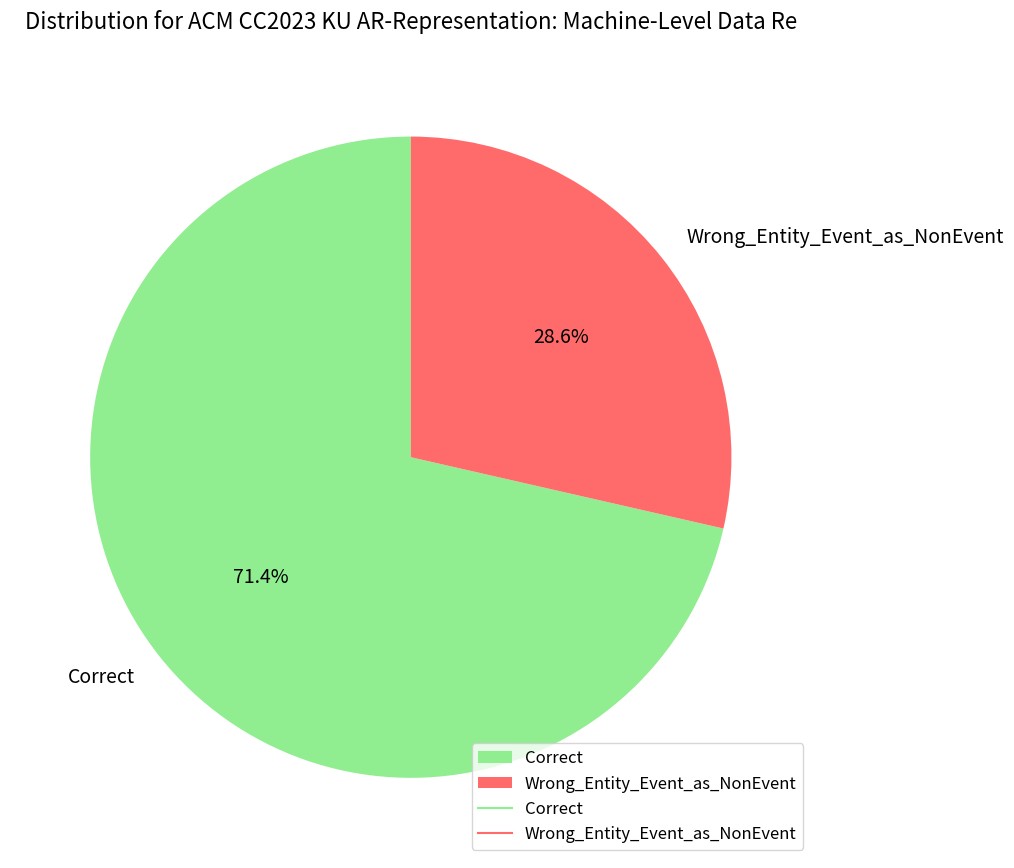

Which has a higher value, Wrong_Entity_Event_as_NonEvent or Correct?

Correct